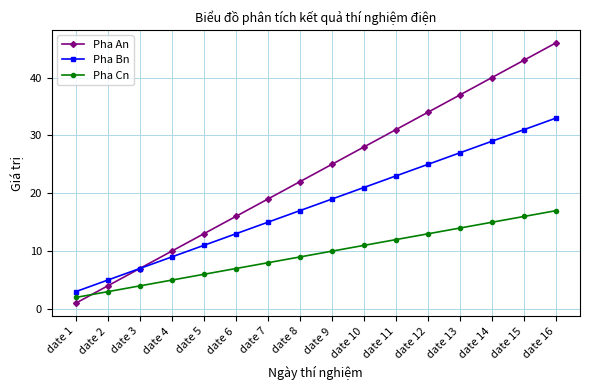

What is the difference between the maximum and second lowest values in the Pha Bn series?

28